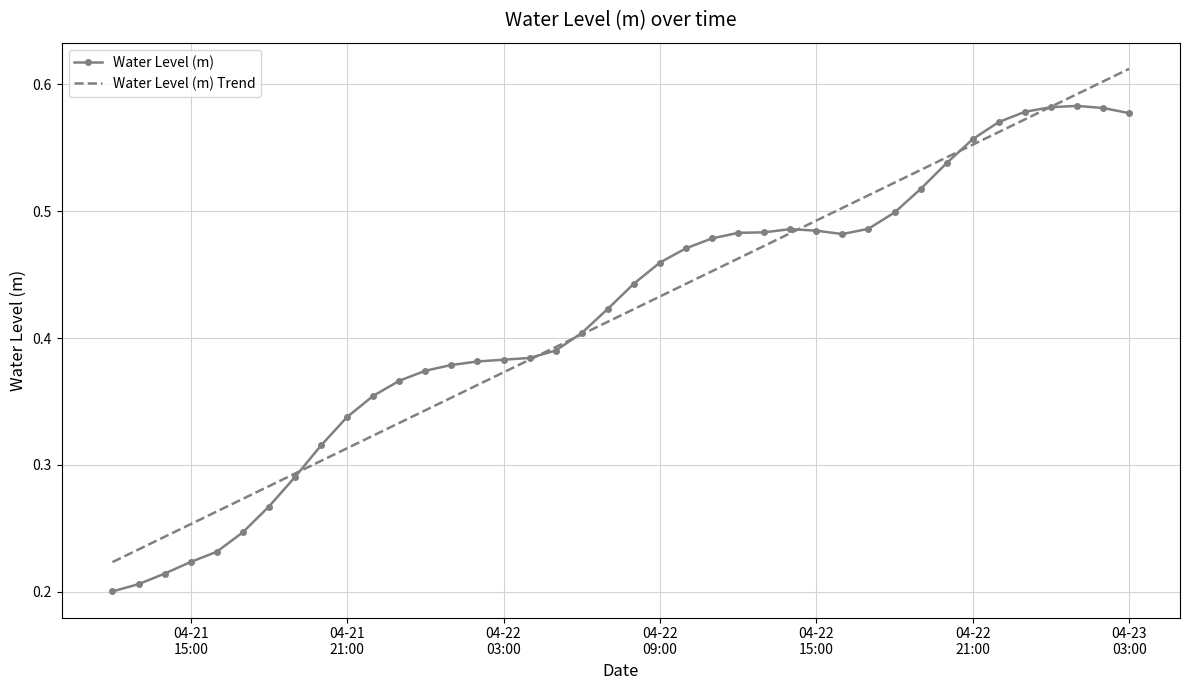

Rank the series by their maximum value, from lowest to highest.

Water Level (m), Water Level (m) Trend